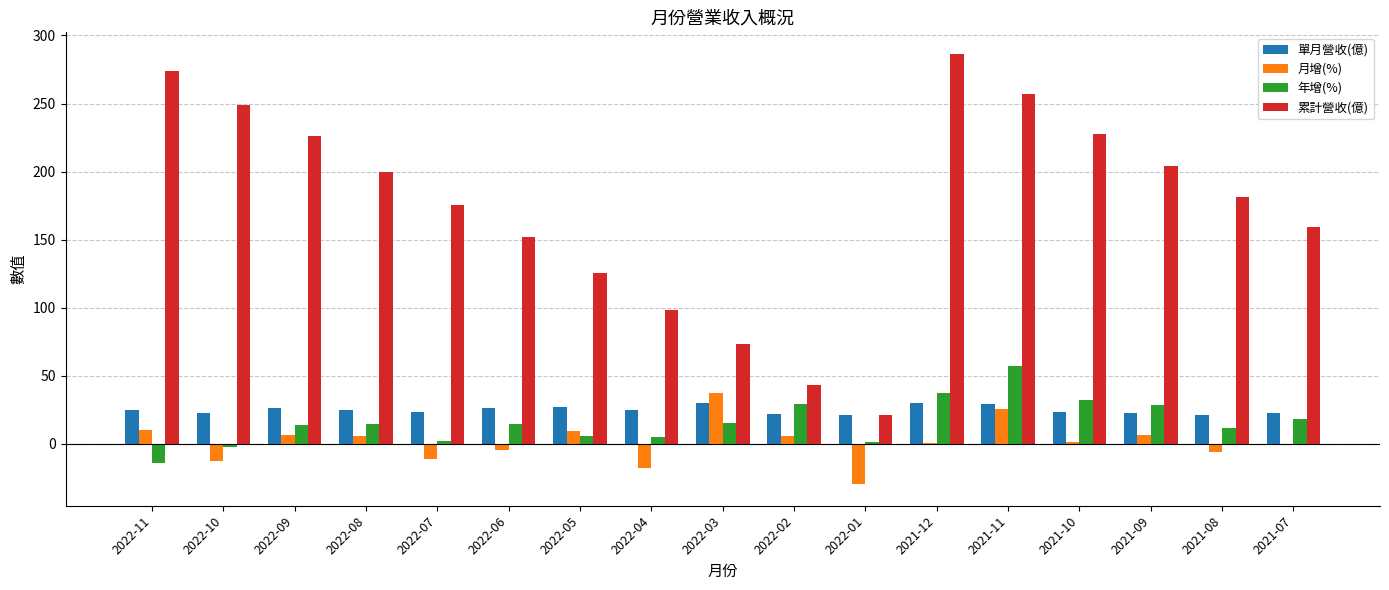

Are the bars grouped side by side (vs. stacked)?

Yes